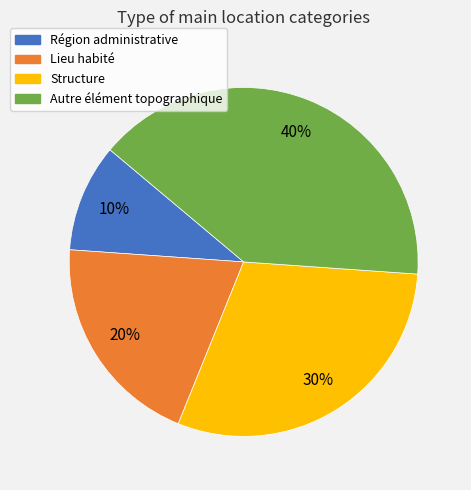

Does any single category account for the majority?

No